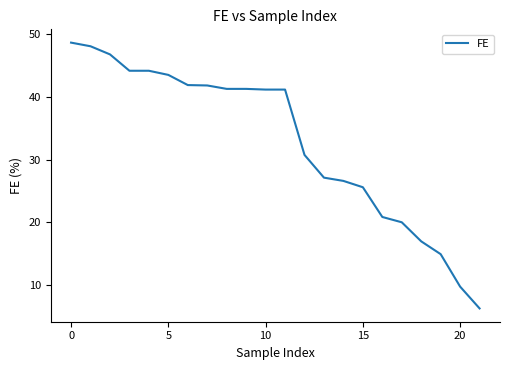

What is the greatest value displayed?

48.7